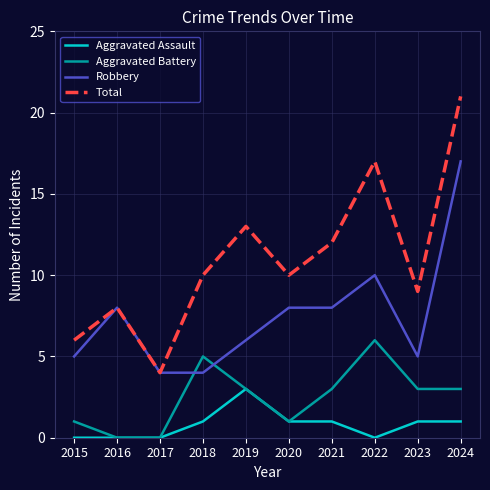

True or false: Robbery and Aggravated Assault cross at least once.

False